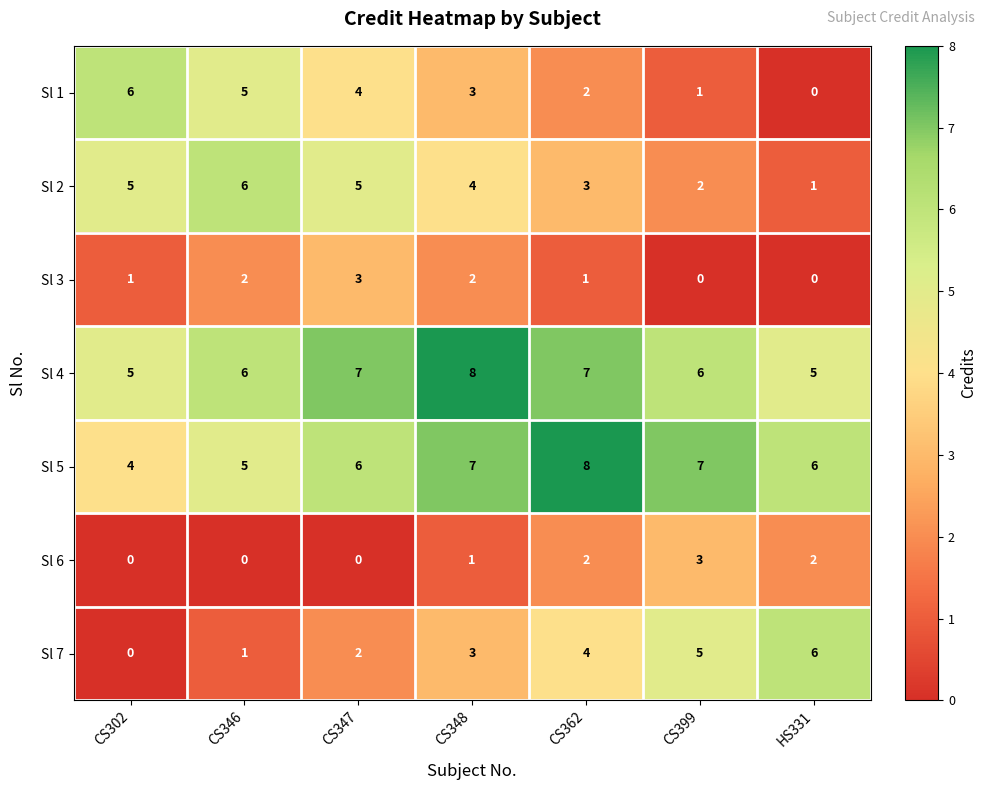

What is the maximum value for Sl 3?

3